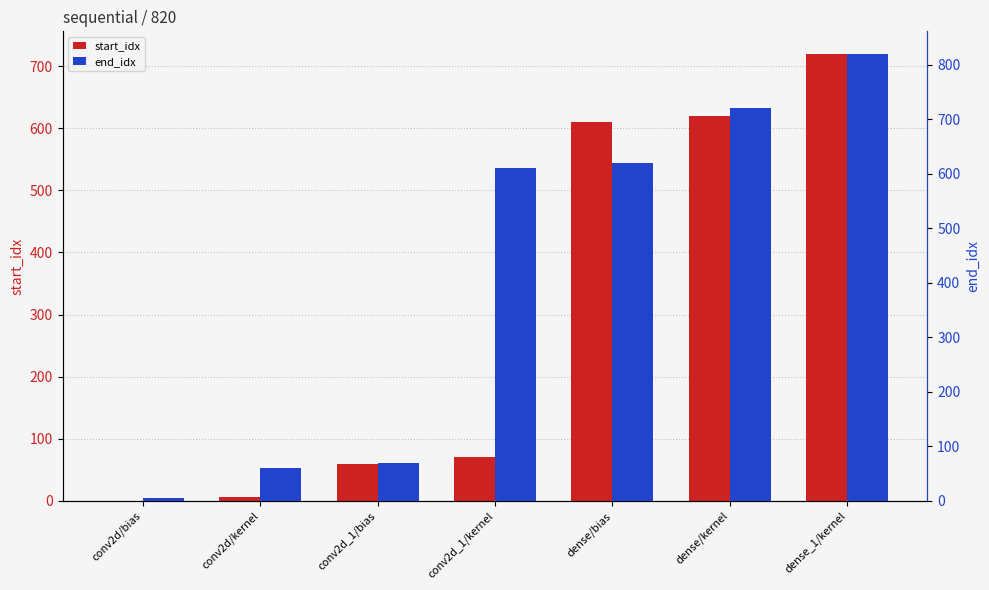

Reading right to left, transcribe all the data shown in this chart.

start_idx: 720	620	610	70	60	6	0
end_idx: 820	720	620	610	70	60	6